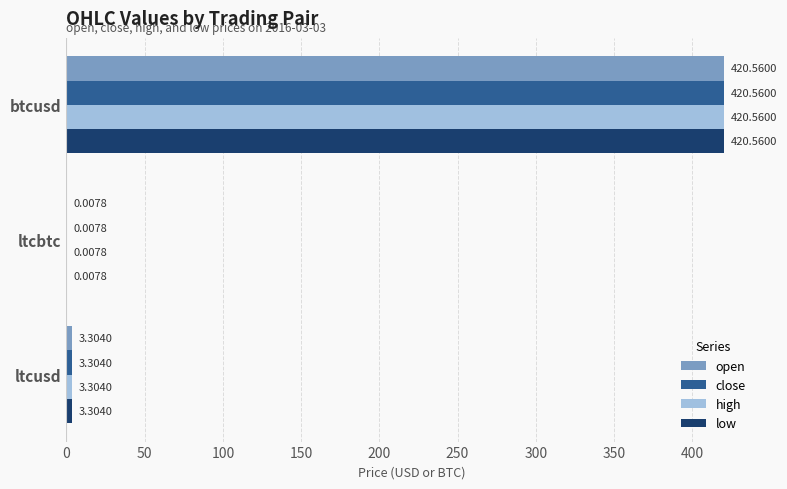

Where is close nearest to the value 210?

ltcusd